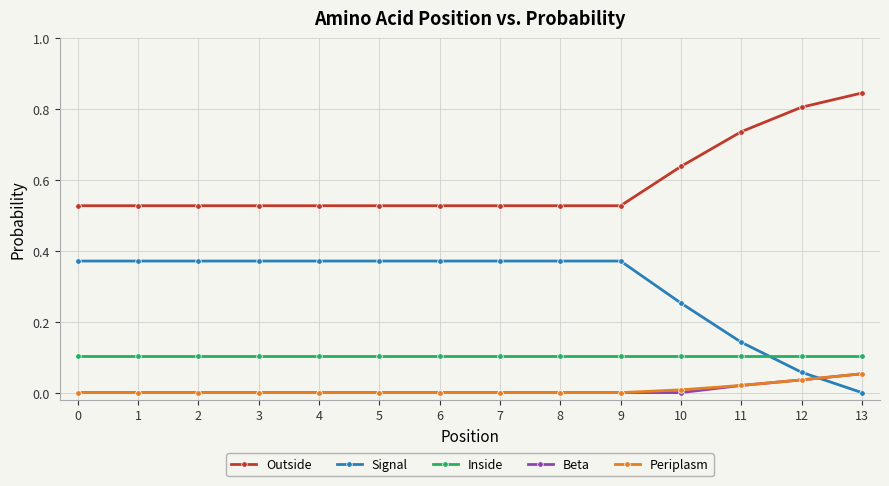

Is it true that Inside equals 0.1 at 4?

True